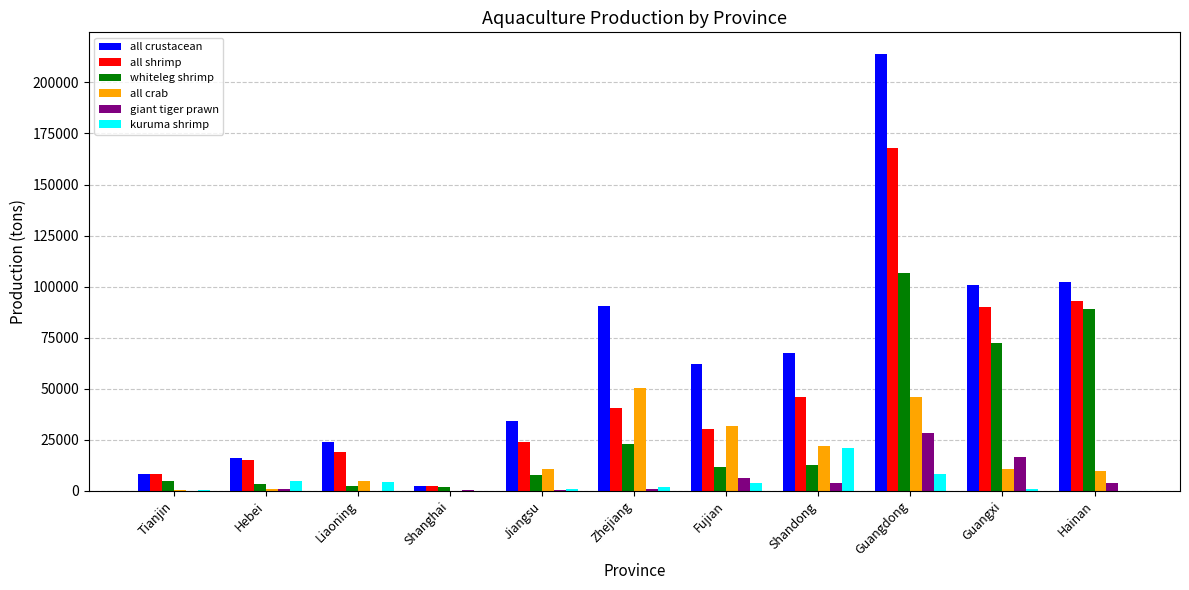

Is it true that all crustacean equals 23781 at Liaoning?

True